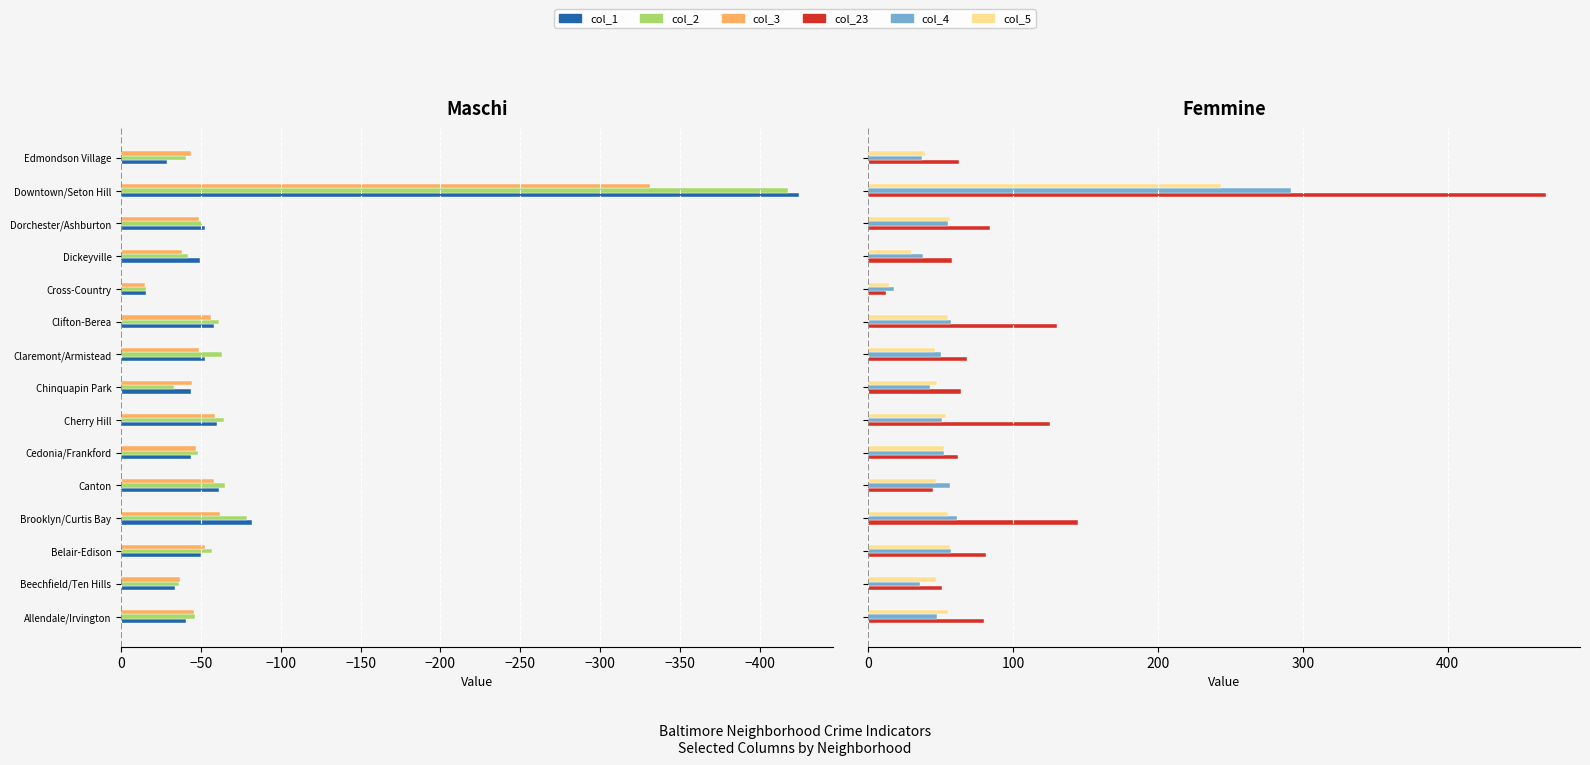

Read the col_3 value at 10.

-14.7